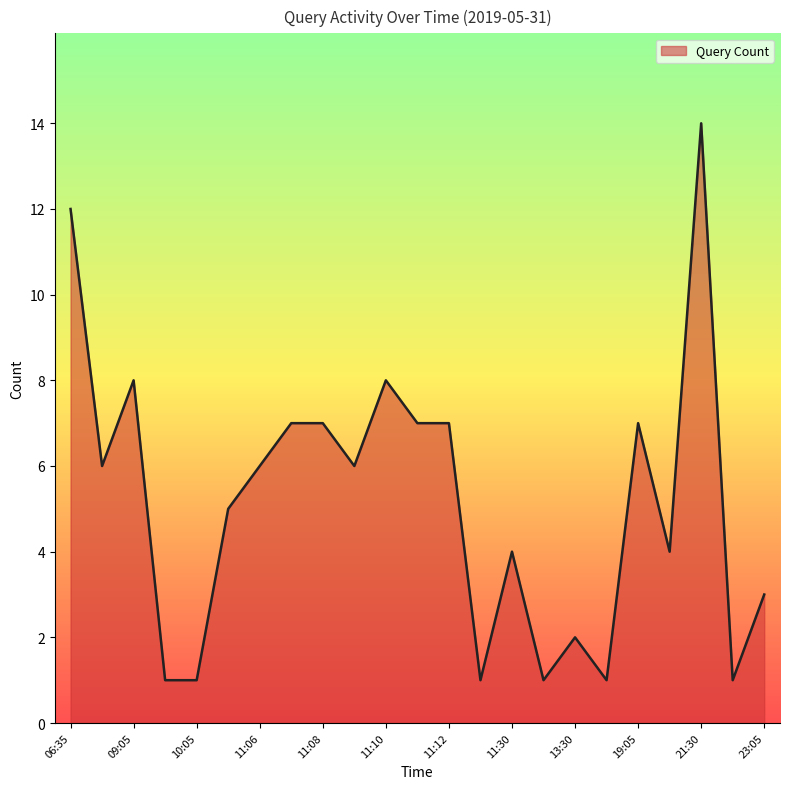

What is the greatest value displayed?

14